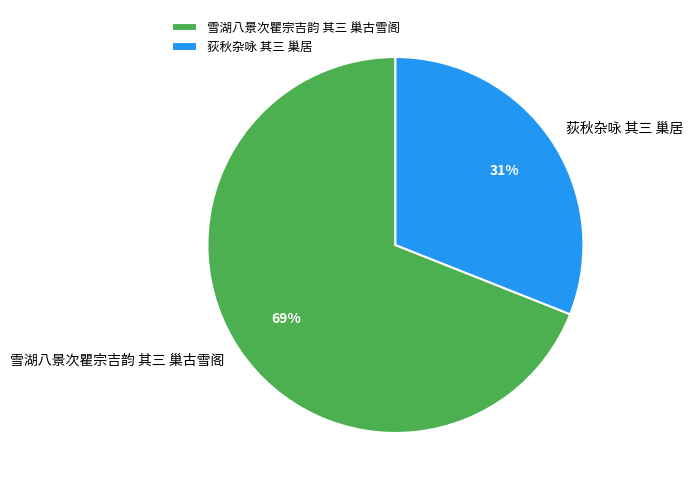

Which slice represents more than half of the pie?

雪湖八景次瞿宗吉韵 其三 巢古雪阁